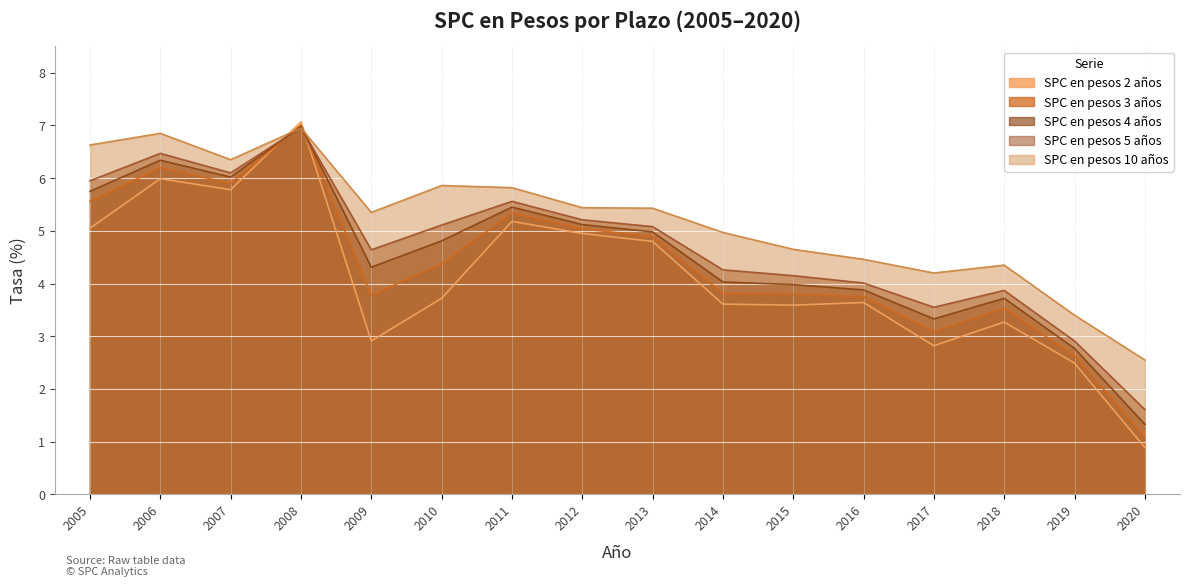

How many lines are shown in the chart?

5